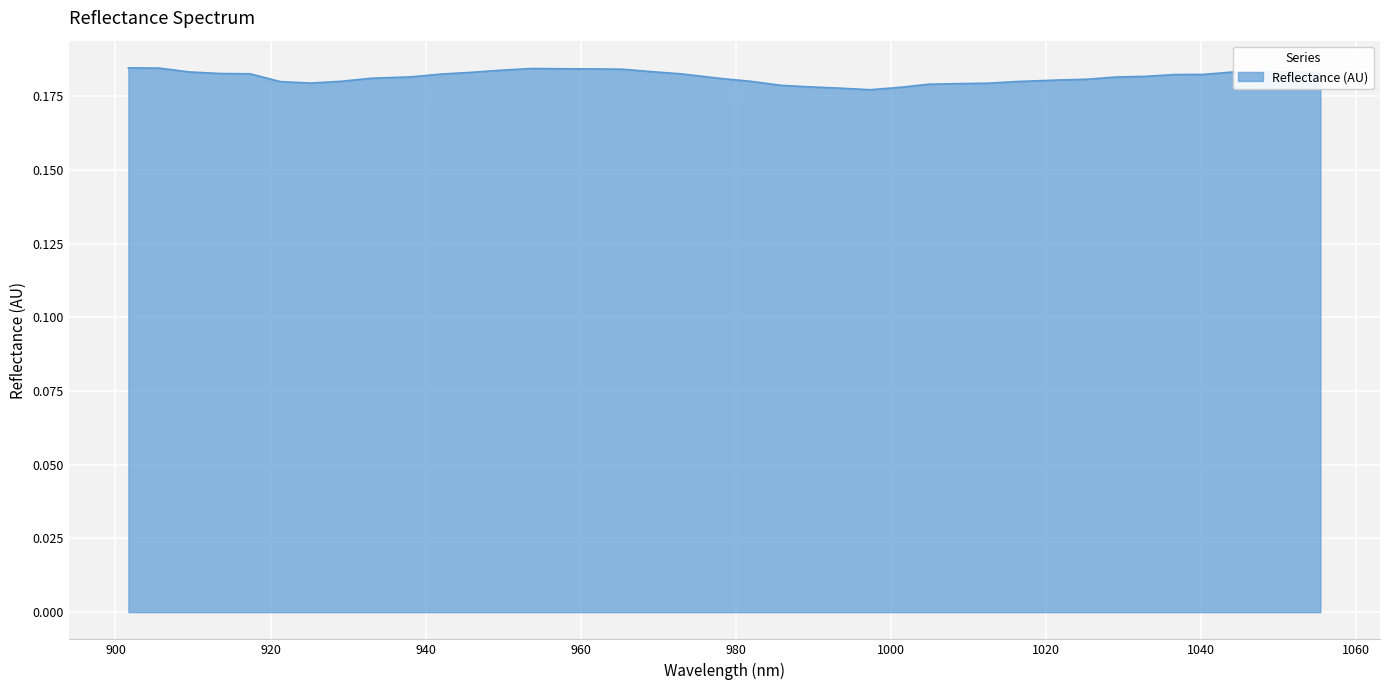

Which label corresponds to the largest value in the chart?

901.663021